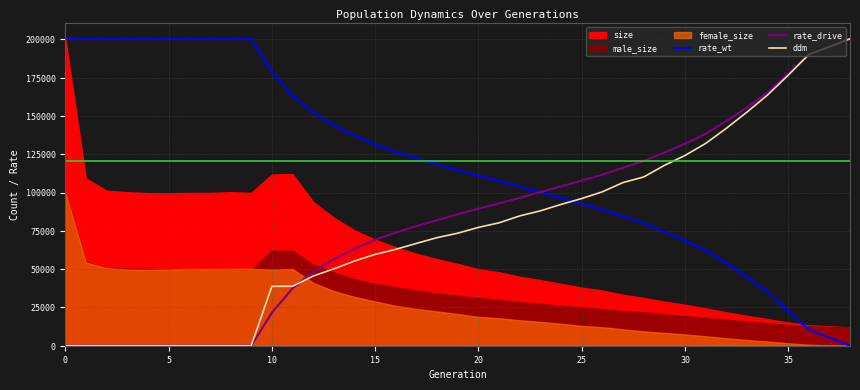

Between 21 and 30, which series saw the biggest shift?

ddm